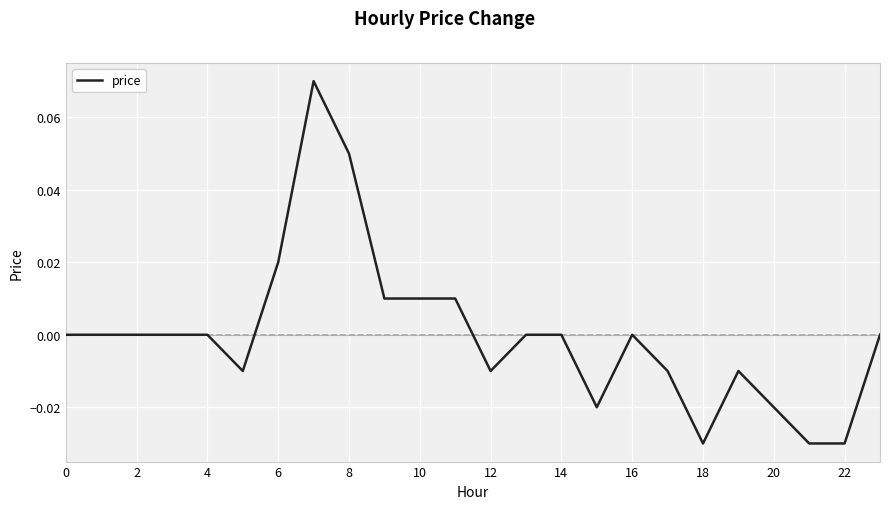

Which has a higher value, 10 or 20?

10